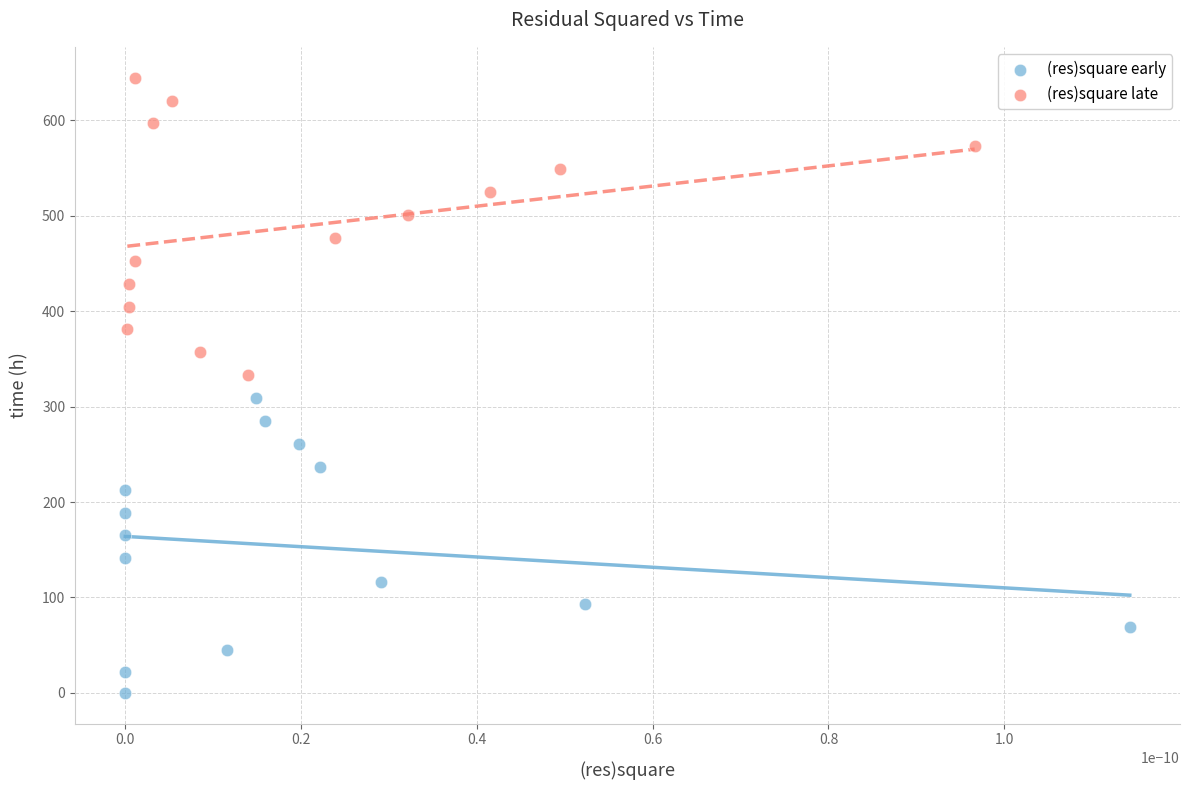

Which series has the widest spread of Y values?

(res)square late